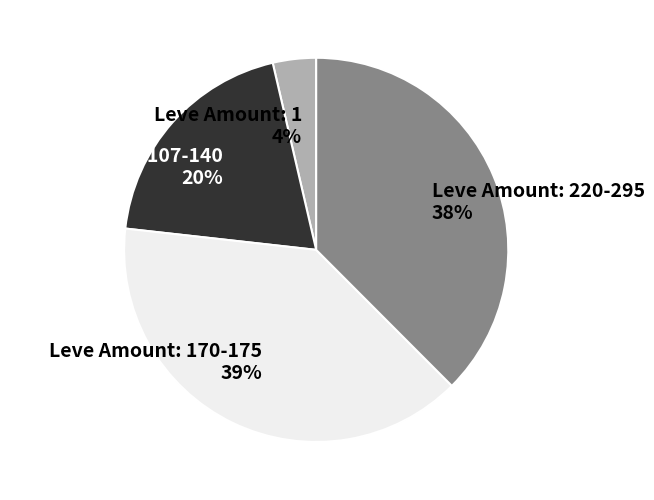

True or false: Leve Amount: 107-140 20% accounts for 20% of the total.

True